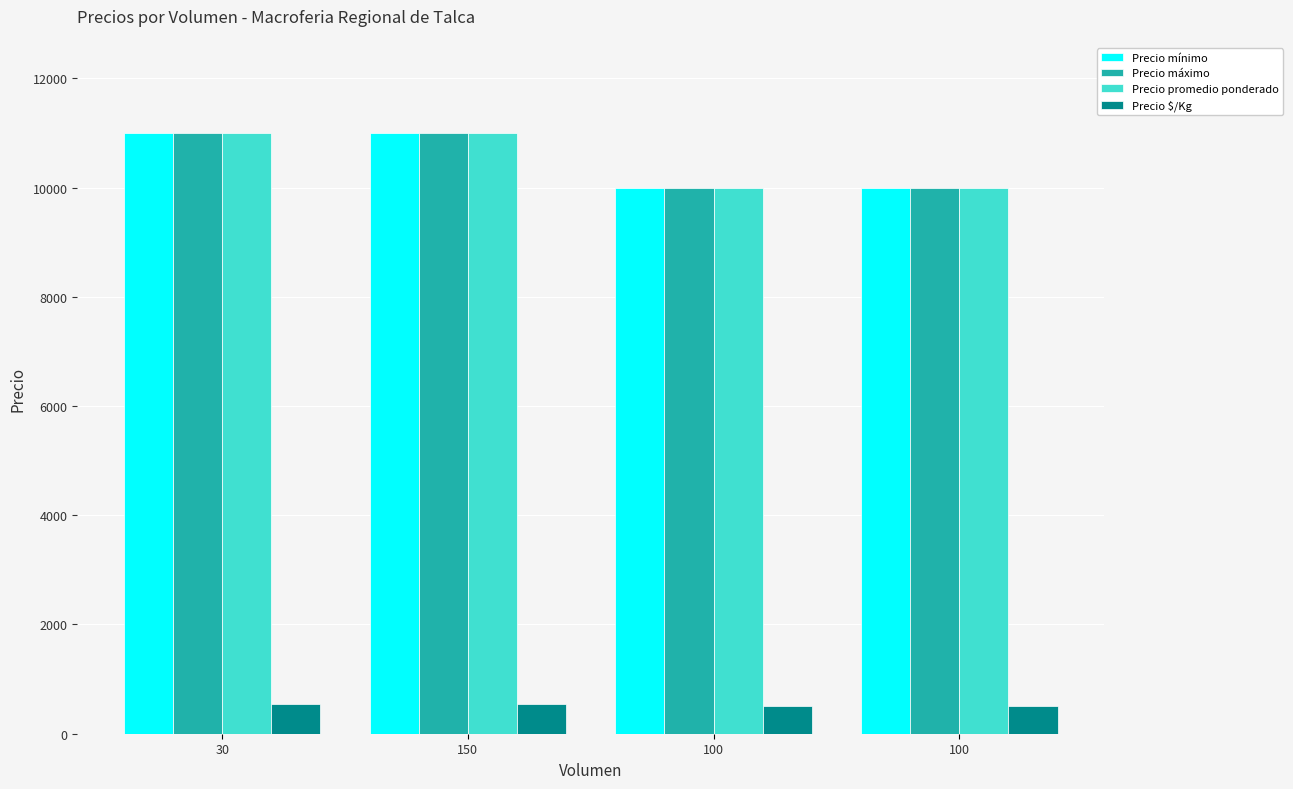

Is it true that Precio promedio ponderado equals 11000 at 150?

True